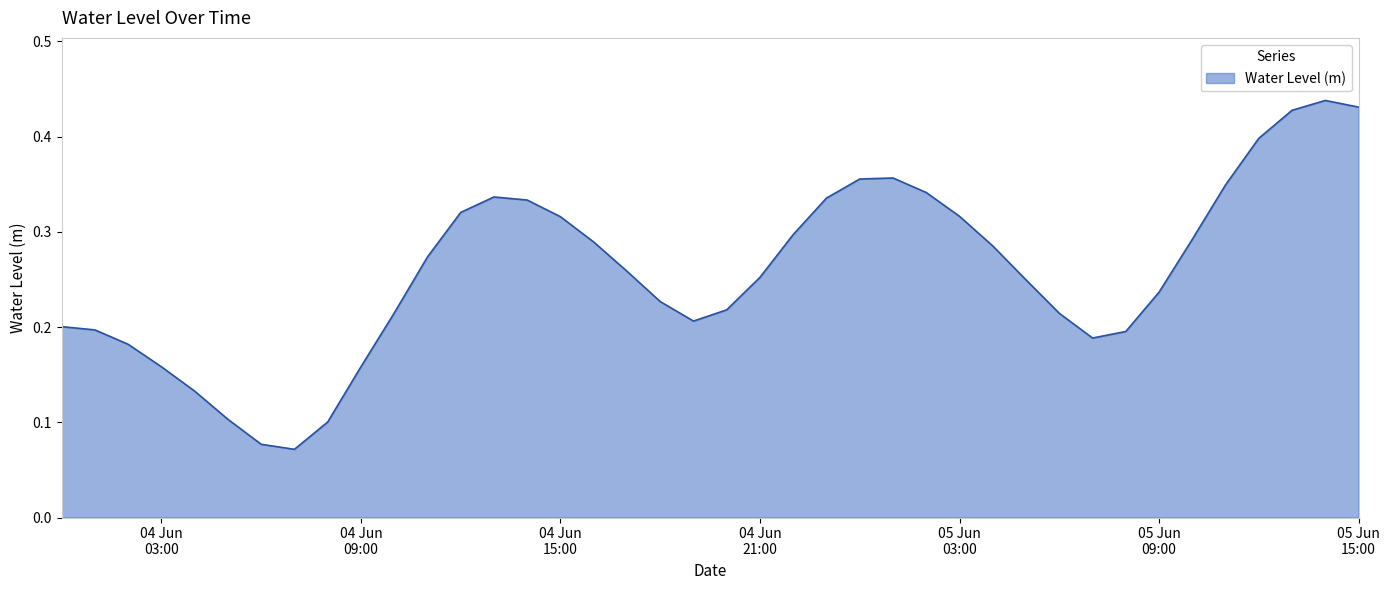

How many lines are shown in the chart?

1